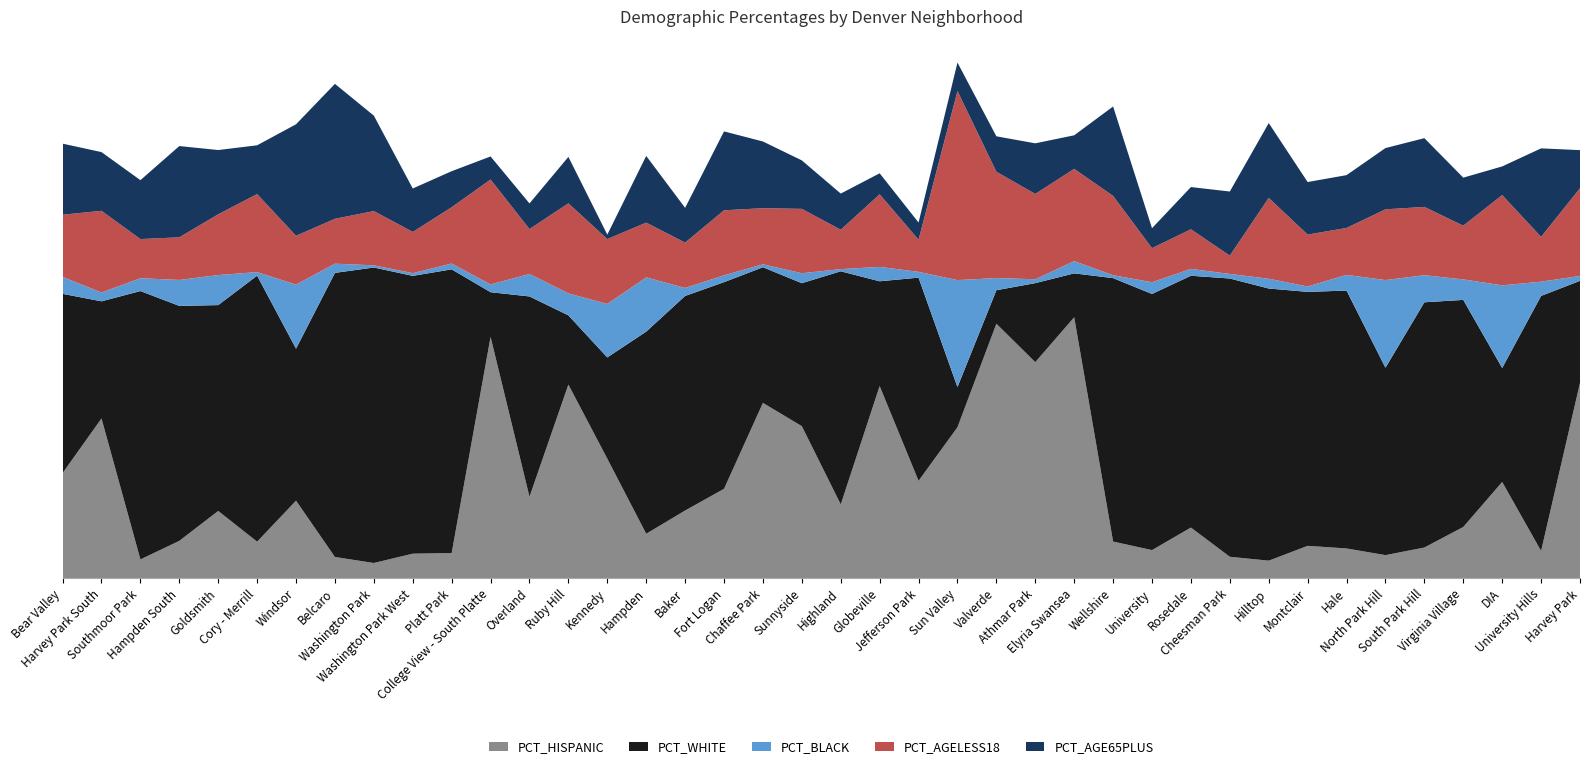

Reading right to left, extract all data points from this chart.

PCT_HISPANIC: Harvey Park=60.5	University Hills=8.4	DIA=29.8	Virginia Village=15.9	South Park Hill=9.5	North Park Hill=7.1	Hale=9.2	Montclair=10.0	Hilltop=5.4	Cheesman Park=6.6	Rosedale=15.7	University=8.7	Wellshire=11.3	Elyria Swansea=80.9	Athmar Park=67.0	Valverde=78.9	Sun Valley=46.8	Jefferson Park=30.2	Globeville=59.6	Highland=22.9	Sunnyside=47.1	Chaffee Park=54.3	Fort Logan=27.7	Baker=21.0	Hampden=13.8	Kennedy=37.0	Ruby Hill=60.0	Overland=25.2	College View - South Platte=74.8	Platt Park=7.8	Washington Park West=7.6	Washington Park=4.7	Belcaro=6.6	Windsor=24.0	Cory - Merrill=11.3	Goldsmith=20.8	Hampden South=11.6	Southmoor Park=5.8	Harvey Park South=49.5	Bear Valley=32.6
PCT_WHITE: Harvey Park=31.6	University Hills=79.1	DIA=35.4	Virginia Village=70.4	South Park Hill=76.0	North Park Hill=58.1	Hale=80.0	Montclair=78.7	Hilltop=84.4	Cheesman Park=86.3	Rosedale=78.1	University=79.4	Wellshire=81.7	Elyria Swansea=13.6	Athmar Park=24.5	Valverde=10.4	Sun Valley=12.4	Jefferson Park=63.0	Globeville=32.5	Highland=72.3	Sunnyside=44.3	Chaffee Park=42.0	Fort Logan=64.1	Baker=66.5	Hampden=62.7	Kennedy=31.4	Ruby Hill=21.5	Overland=62.1	College View - South Platte=13.9	Platt Park=88.0	Washington Park West=86.1	Washington Park=91.6	Belcaro=88.1	Windsor=47.1	Cory - Merrill=82.5	Goldsmith=63.8	Hampden South=72.8	Southmoor Park=83.2	Harvey Park South=36.3	Bear Valley=55.6
PCT_BLACK: Harvey Park=1.5	University Hills=4.4	DIA=25.6	Virginia Village=6.3	South Park Hill=8.4	North Park Hill=27.2	Hale=4.9	Montclair=1.7	Hilltop=3.0	Cheesman Park=1.4	Rosedale=2.1	University=3.6	Wellshire=0.9	Elyria Swansea=3.8	Athmar Park=1.2	Valverde=3.8	Sun Valley=33.2	Jefferson Park=1.8	Globeville=4.5	Highland=0.7	Sunnyside=3.1	Chaffee Park=0.9	Fort Logan=2.1	Baker=2.5	Hampden=16.8	Kennedy=16.6	Ruby Hill=6.8	Overland=7.0	College View - South Platte=2.4	Platt Park=1.8	Washington Park West=0.8	Washington Park=0.7	Belcaro=2.9	Windsor=19.9	Cory - Merrill=1.1	Goldsmith=9.3	Hampden South=8.1	Southmoor Park=4.0	Harvey Park South=2.7	Bear Valley=5.2
PCT_AGELESS18: Harvey Park=27.2	University Hills=13.9	DIA=28.0	Virginia Village=16.7	South Park Hill=21.2	North Park Hill=21.9	Hale=14.6	Montclair=16.1	Hilltop=25.1	Cheesman Park=5.7	Rosedale=12.3	University=10.6	Wellshire=24.6	Elyria Swansea=28.6	Athmar Park=26.4	Valverde=33.0	Sun Valley=58.6	Jefferson Park=9.9	Globeville=22.5	Highland=12.2	Sunnyside=19.9	Chaffee Park=17.4	Fort Logan=20.1	Baker=14.1	Hampden=17.0	Kennedy=20.1	Ruby Hill=27.9	Overland=13.9	College View - South Platte=32.5	Platt Park=17.5	Washington Park West=12.8	Washington Park=16.8	Belcaro=13.9	Windsor=15.1	Cory - Merrill=24.2	Goldsmith=18.8	Hampden South=13.2	Southmoor Park=12.1	Harvey Park South=25.3	Bear Valley=19.3
PCT_AGE65PLUS: Harvey Park=11.8	University Hills=27.4	DIA=8.9	Virginia Village=14.9	South Park Hill=21.3	North Park Hill=19.0	Hale=16.4	Montclair=16.3	Hilltop=23.2	Cheesman Park=19.9	Rosedale=13.1	University=6.2	Wellshire=27.7	Elyria Swansea=10.4	Athmar Park=15.7	Valverde=11.0	Sun Valley=8.8	Jefferson Park=5.3	Globeville=6.5	Highland=11.2	Sunnyside=15.0	Chaffee Park=20.7	Fort Logan=24.5	Baker=10.8	Hampden=20.7	Kennedy=1.4	Ruby Hill=14.4	Overland=8.0	College View - South Platte=7.2	Platt Park=11.2	Washington Park West=13.5	Washington Park=29.6	Belcaro=41.8	Windsor=34.6	Cory - Merrill=15.1	Goldsmith=19.9	Hampden South=28.3	Southmoor Park=18.3	Harvey Park South=18.2	Bear Valley=22.0